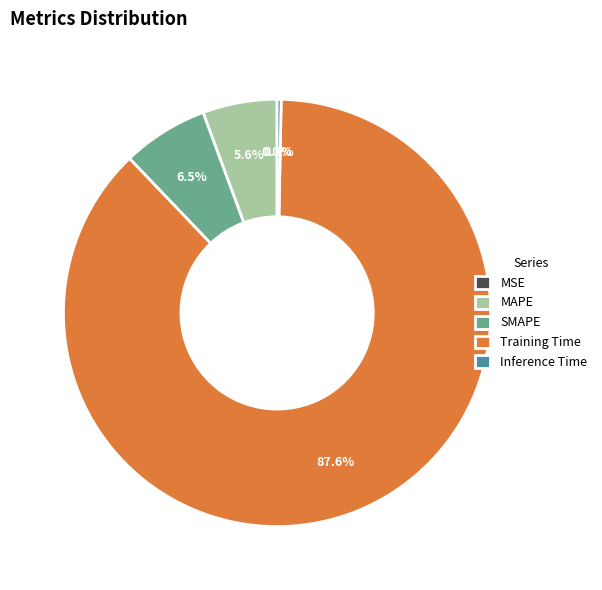

Between MAPE and MSE, which is larger?

MAPE